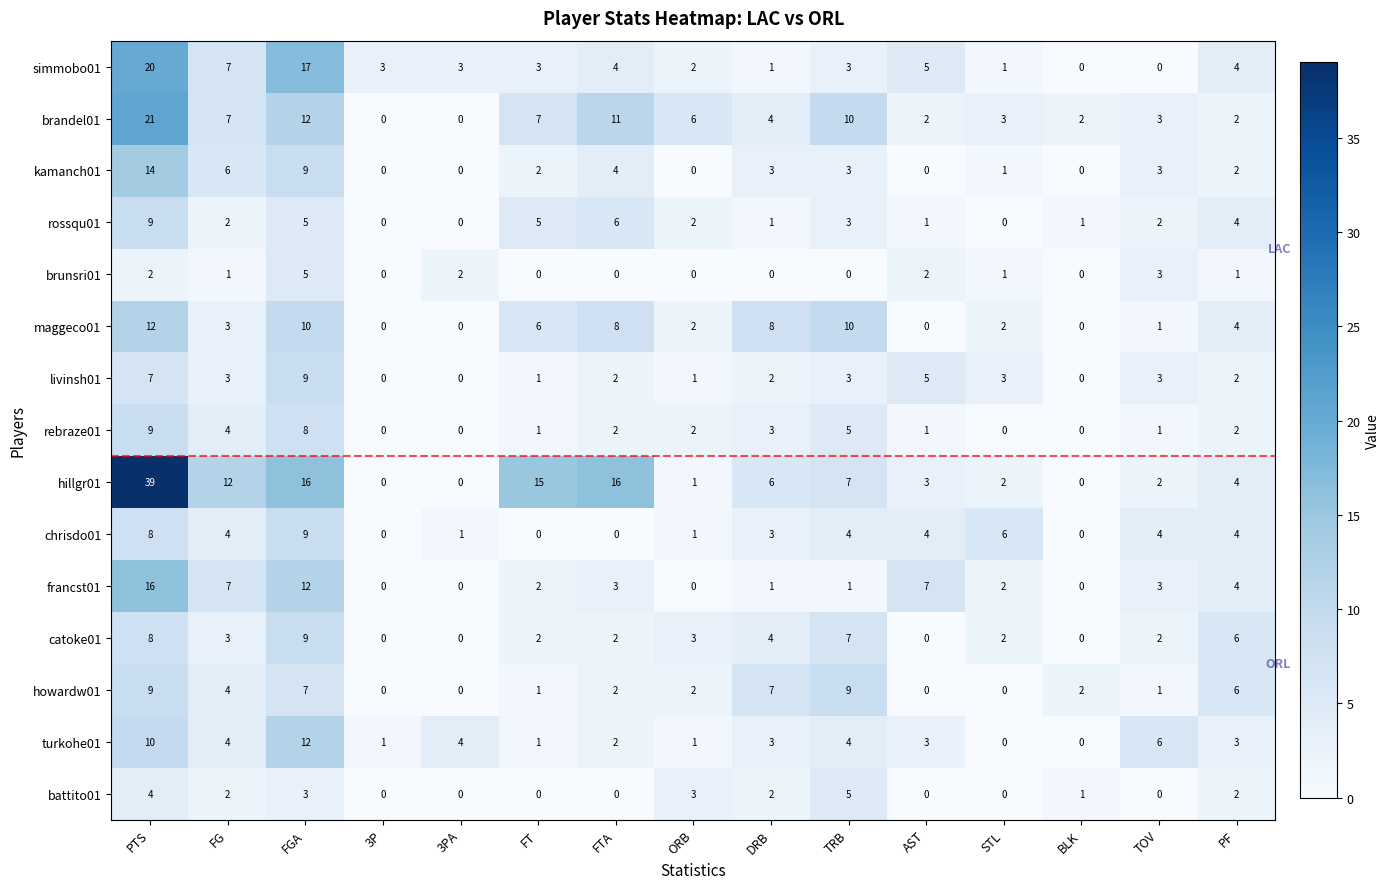

Between 3PA and ORB, which series saw the biggest shift?

brandel01